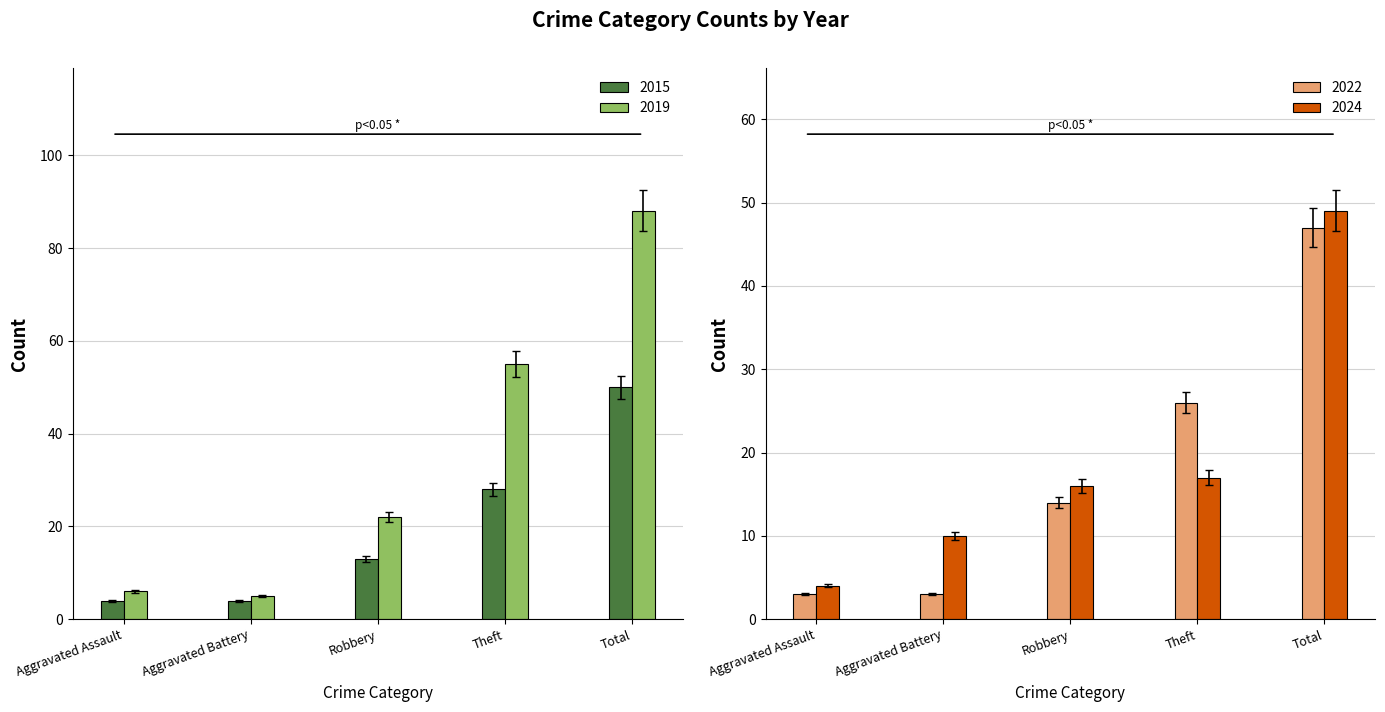

Which has a higher value, Total or Robbery?

Total